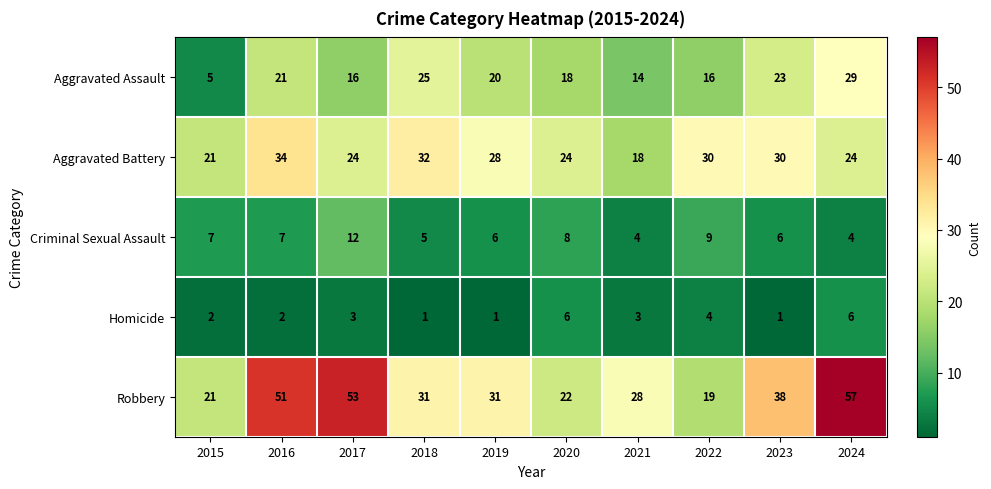

List the series in order of their peak value, lowest first.

Homicide, Criminal Sexual Assault, Aggravated Assault, Aggravated Battery, Robbery